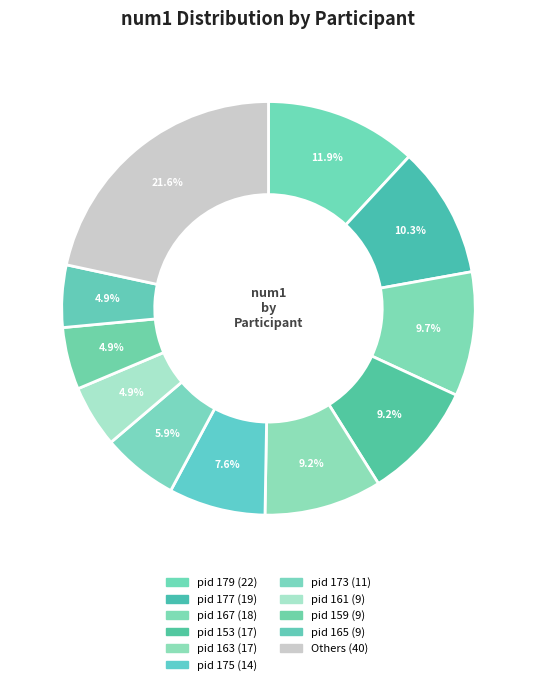

Count the number of slices in the pie.

11